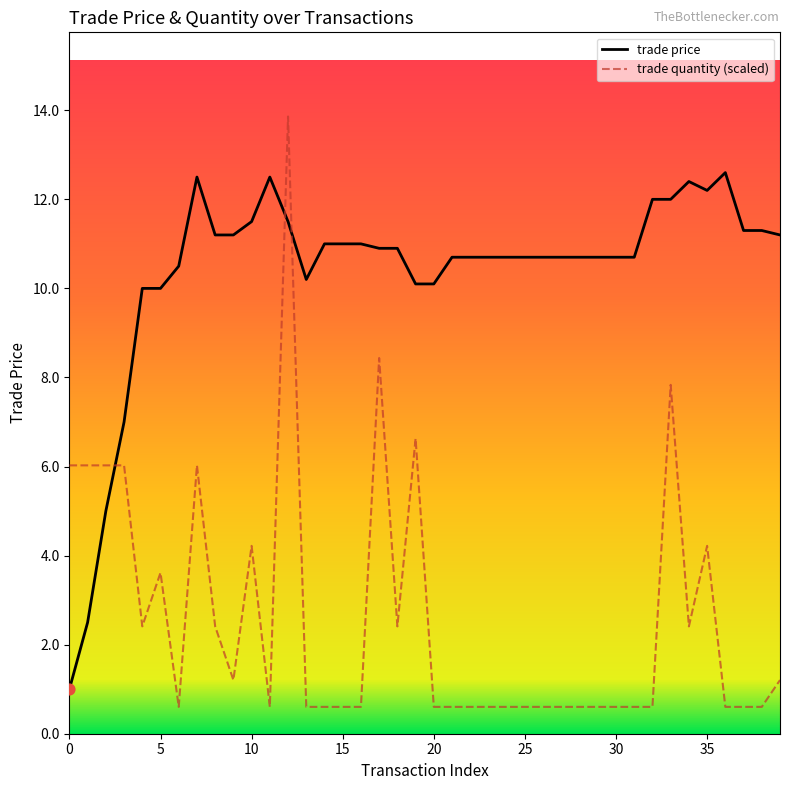

Which series has the widest spread of values?

trade quantity (scaled)